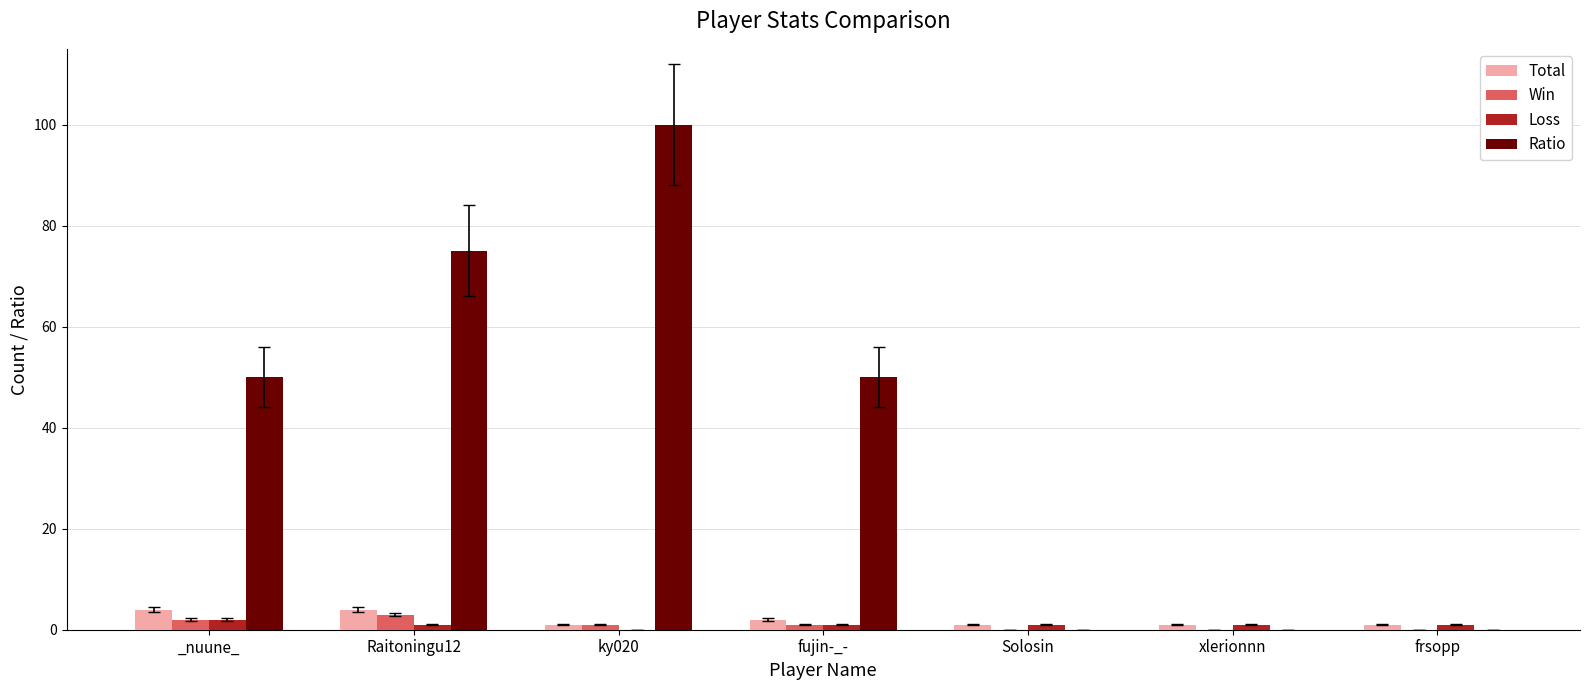

Are the bars horizontal?

No